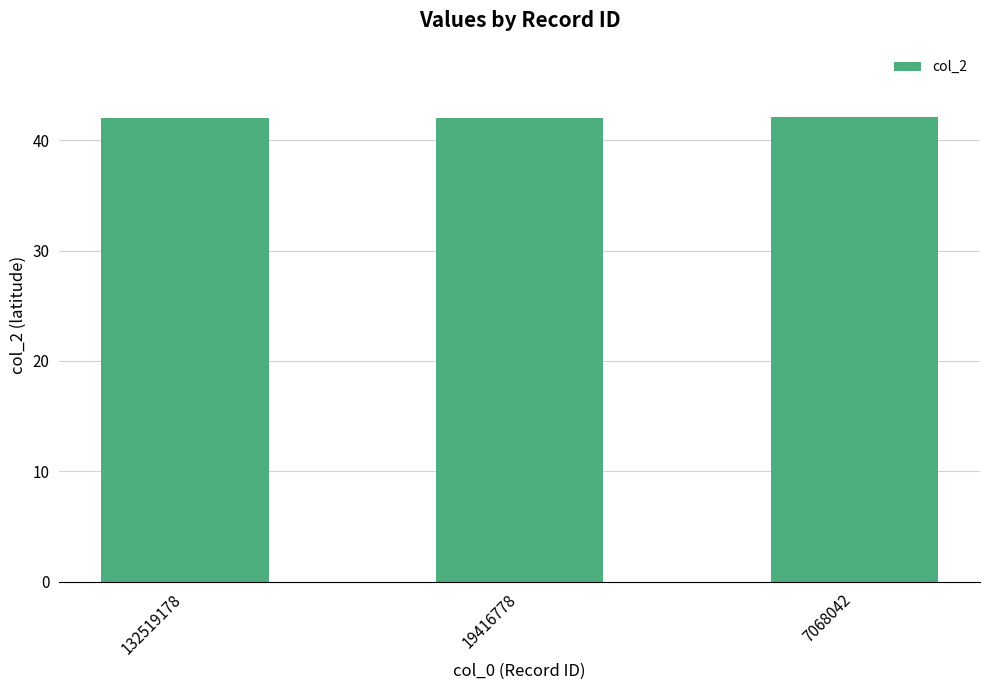

The value at 19416778 is 42.1. True or false?

True